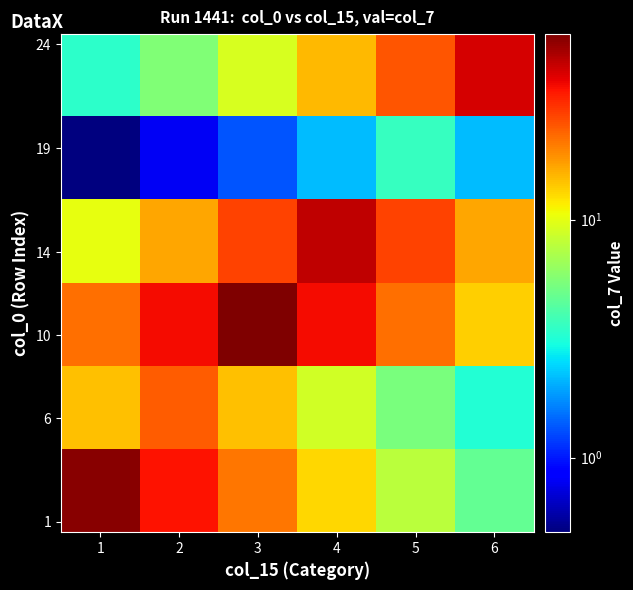

How many categories are shown in the chart?

6